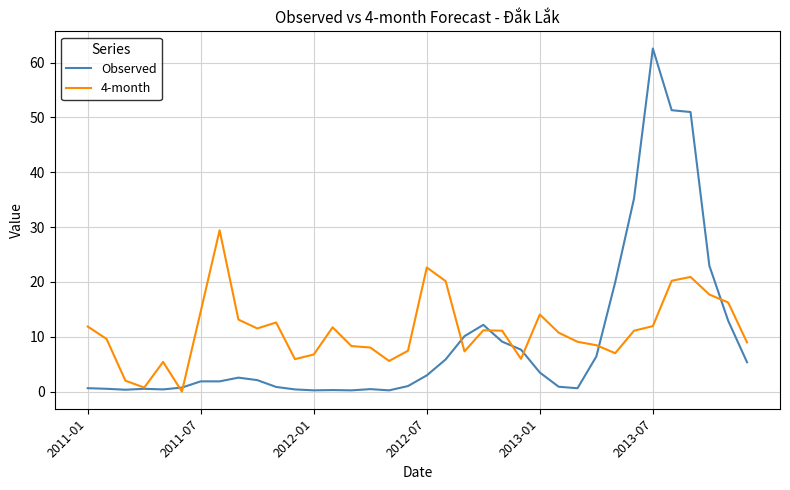

What are all the series names shown in the legend?

Observed, 4-month